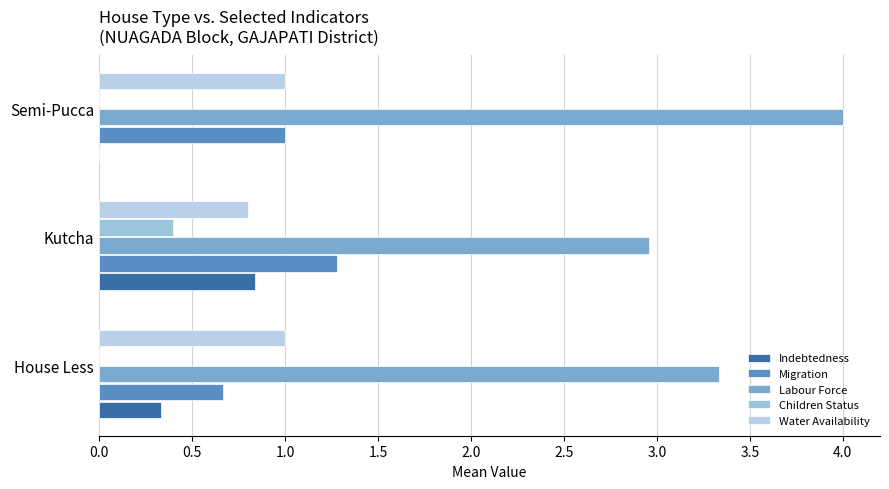

Count the number of categories in the chart.

3